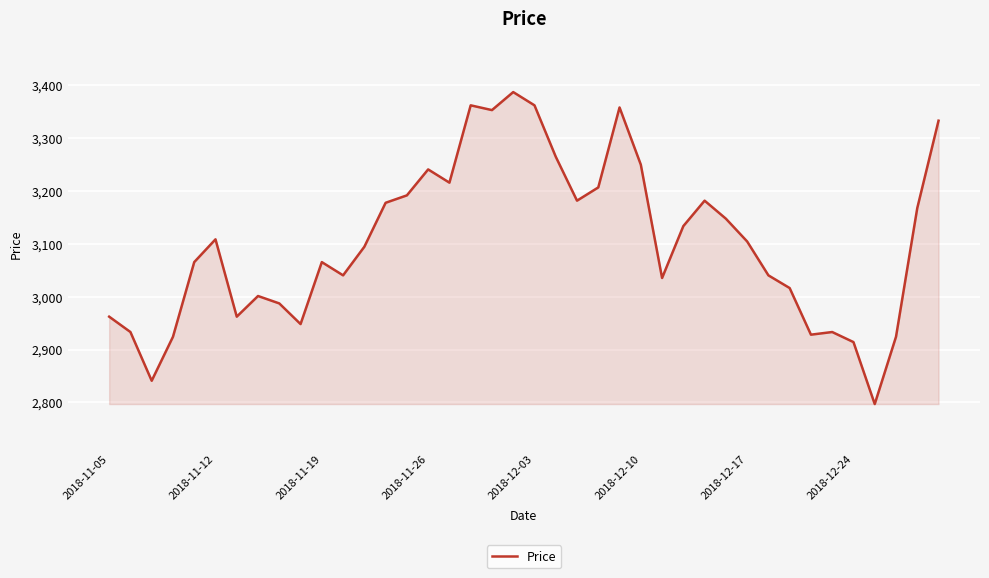

What is the smallest value displayed?

2797